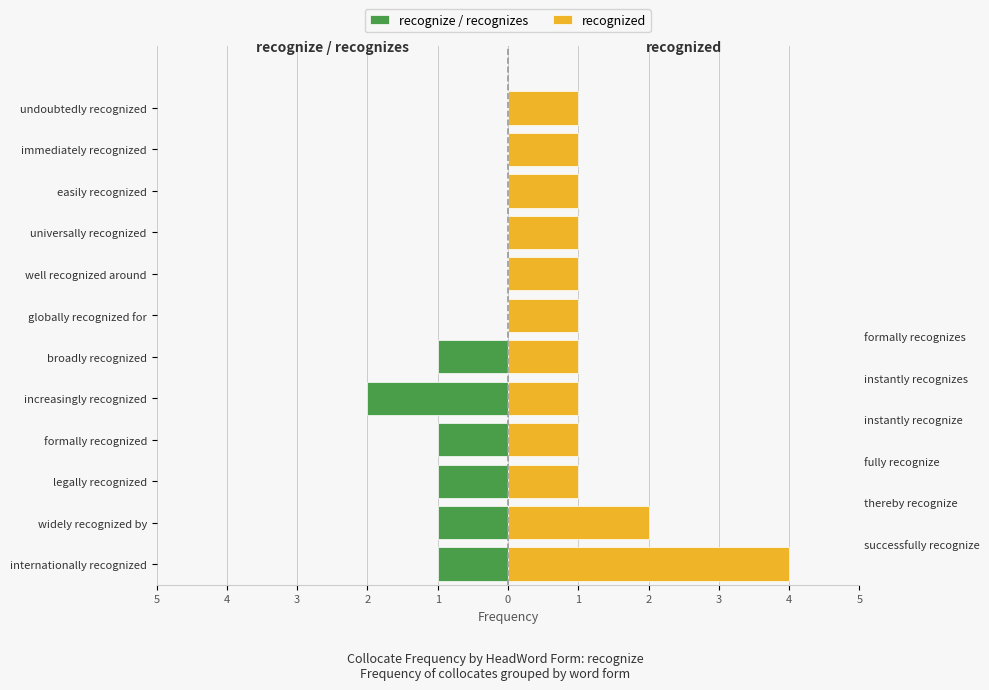

Does the chart contain any negative values?

Yes